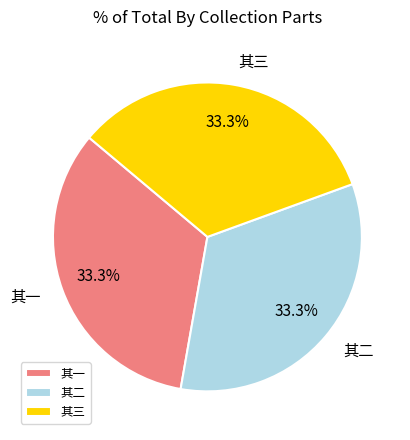

Is there a majority slice in this chart?

No